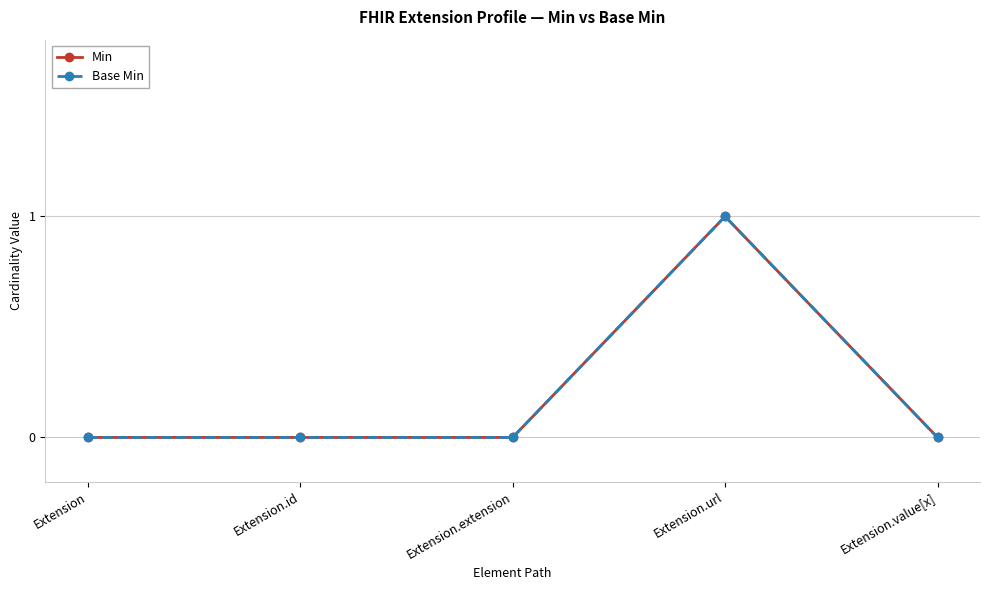

Does the chart have visible grid lines?

Yes